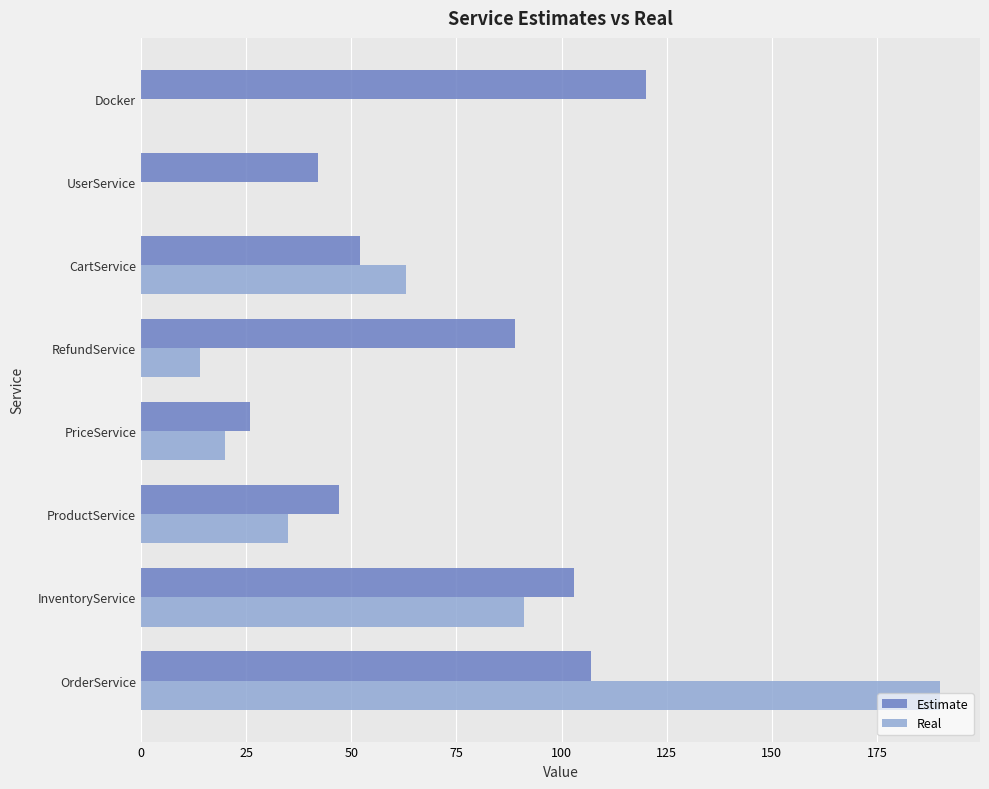

What is the sum of the Real values at RefundService and Docker?

14